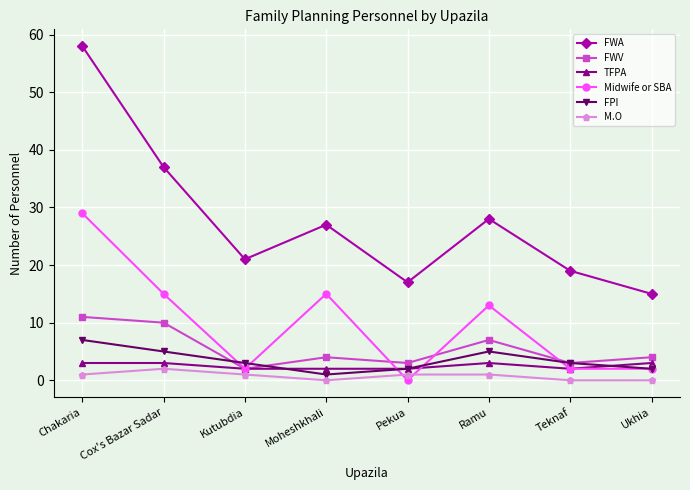

Reading left to right, what are all the values shown in this chart?

FWA: 58	37	21	27	17	28	19	15
FWV: 11	10	2	4	3	7	3	4
TFPA: 3	3	2	2	2	3	2	3
Midwife or SBA: 29	15	2	15	0	13	2	2
FPI: 7	5	3	1	2	5	3	2
M.O: 1	2	1	0	1	1	0	0